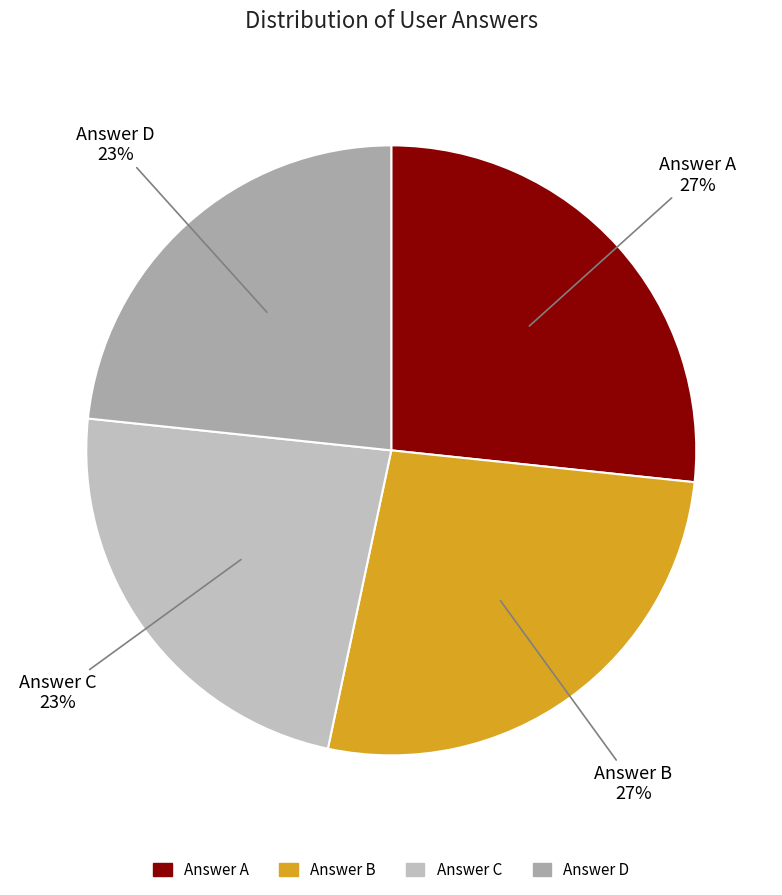

What percentage is the Answer B slice, to the nearest percent?

27%